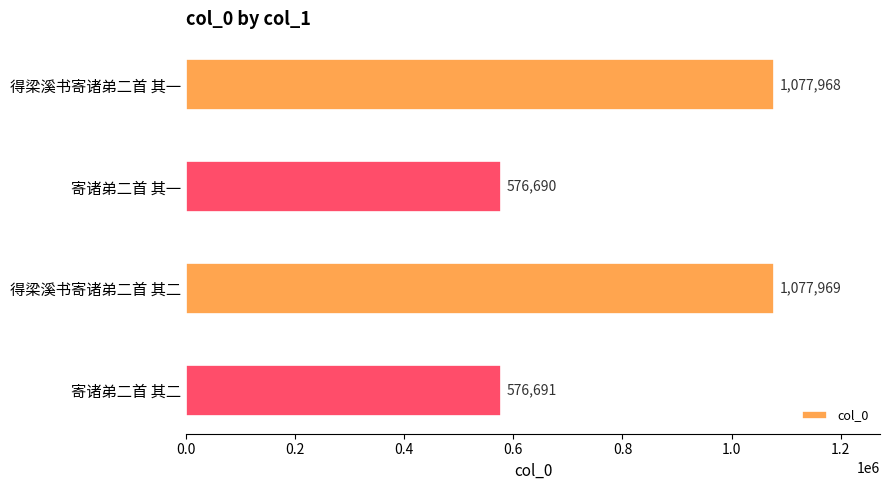

What is the label of the 3rd bar from the top?

得梁溪书寄诸弟二首 其二